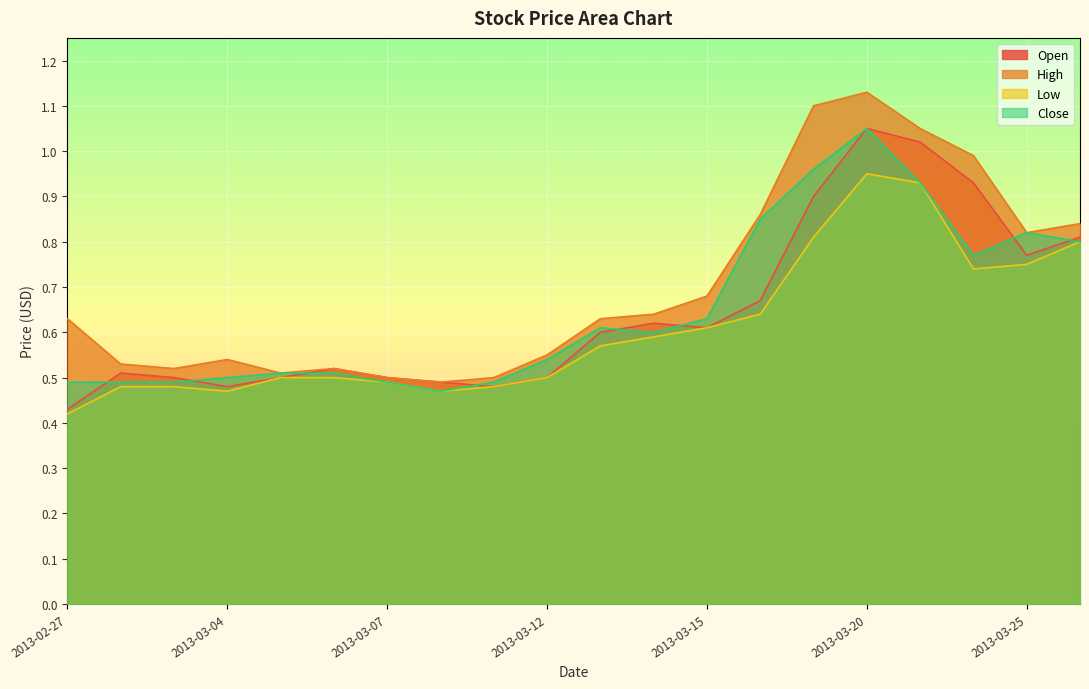

Reading left to right, list all the values displayed in this chart.

Open: 2013-02-27=0.4	2013-02-28=0.5	2013-03-01=0.5	2013-03-04=0.5	2013-03-05=0.5	2013-03-06=0.5	2013-03-07=0.5	2013-03-08=0.5	2013-03-11=0.5	2013-03-12=0.5	2013-03-13=0.6	2013-03-14=0.6	2013-03-15=0.6	2013-03-18=0.7	2013-03-19=0.9	2013-03-20=1.1	2013-03-21=1.0	2013-03-22=0.9	2013-03-25=0.8	2013-03-26=0.8
High: 2013-02-27=0.6	2013-02-28=0.5	2013-03-01=0.5	2013-03-04=0.5	2013-03-05=0.5	2013-03-06=0.5	2013-03-07=0.5	2013-03-08=0.5	2013-03-11=0.5	2013-03-12=0.6	2013-03-13=0.6	2013-03-14=0.6	2013-03-15=0.7	2013-03-18=0.9	2013-03-19=1.1	2013-03-20=1.1	2013-03-21=1.1	2013-03-22=1.0	2013-03-25=0.8	2013-03-26=0.8
Low: 2013-02-27=0.4	2013-02-28=0.5	2013-03-01=0.5	2013-03-04=0.5	2013-03-05=0.5	2013-03-06=0.5	2013-03-07=0.5	2013-03-08=0.5	2013-03-11=0.5	2013-03-12=0.5	2013-03-13=0.6	2013-03-14=0.6	2013-03-15=0.6	2013-03-18=0.6	2013-03-19=0.8	2013-03-20=0.9	2013-03-21=0.9	2013-03-22=0.7	2013-03-25=0.8	2013-03-26=0.8
Close: 2013-02-27=0.5	2013-02-28=0.5	2013-03-01=0.5	2013-03-04=0.5	2013-03-05=0.5	2013-03-06=0.5	2013-03-07=0.5	2013-03-08=0.5	2013-03-11=0.5	2013-03-12=0.5	2013-03-13=0.6	2013-03-14=0.6	2013-03-15=0.6	2013-03-18=0.8	2013-03-19=1.0	2013-03-20=1.1	2013-03-21=0.9	2013-03-22=0.8	2013-03-25=0.8	2013-03-26=0.8